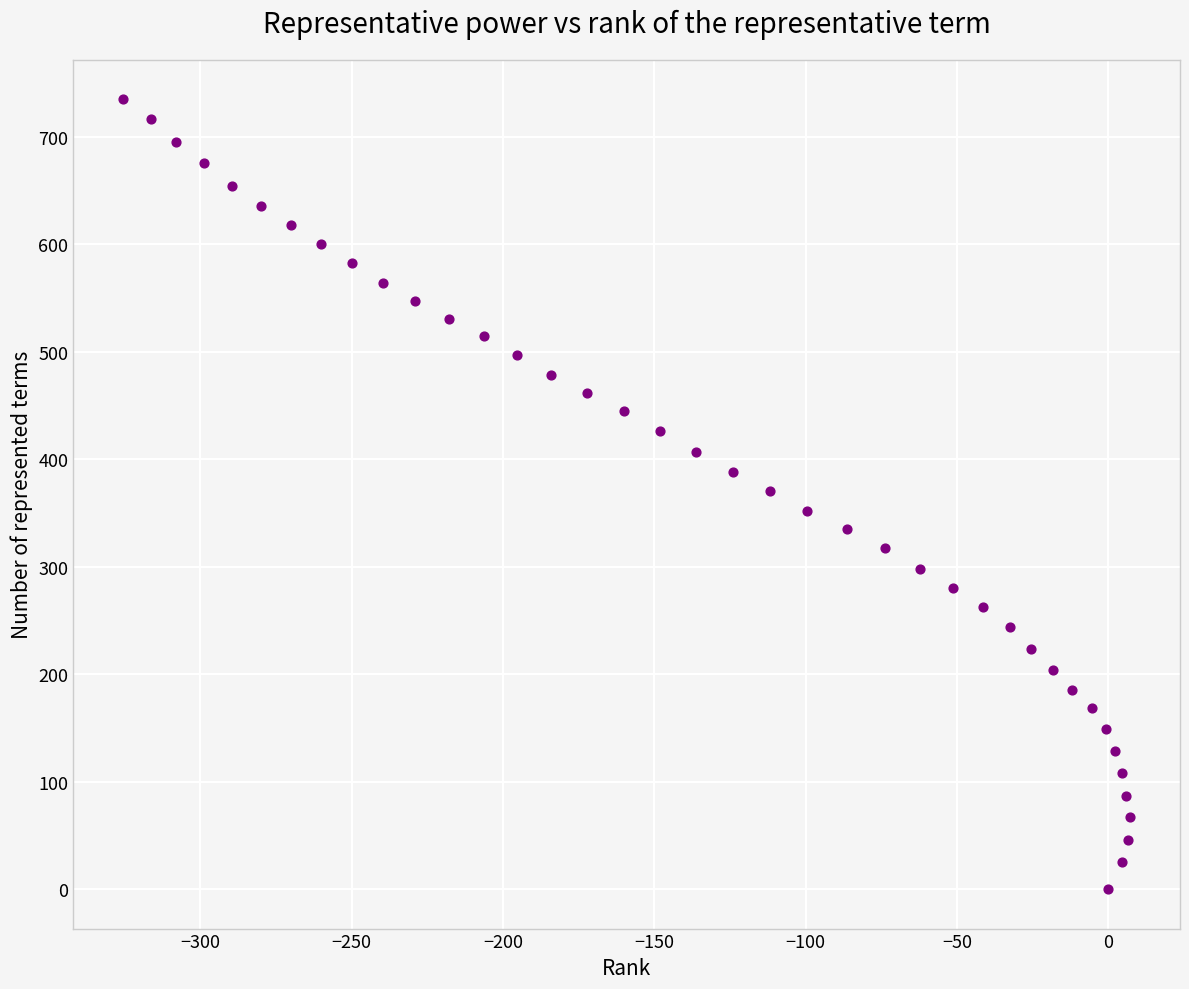

What is the range of X values (max minus min)?

332.5